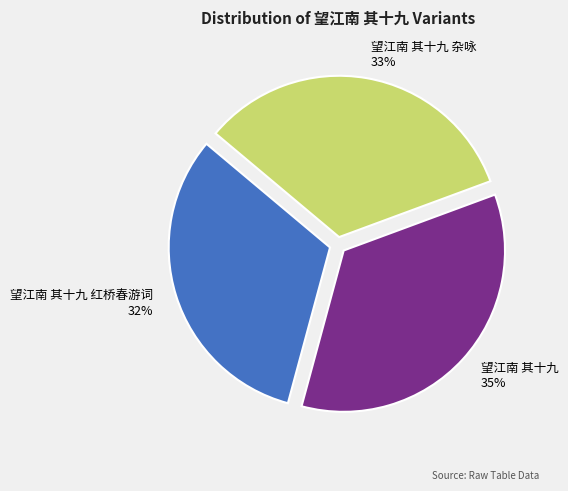

Do 望江南 其十九 杂咏 and 望江南 其十九 together represent more than half of the pie?

Yes